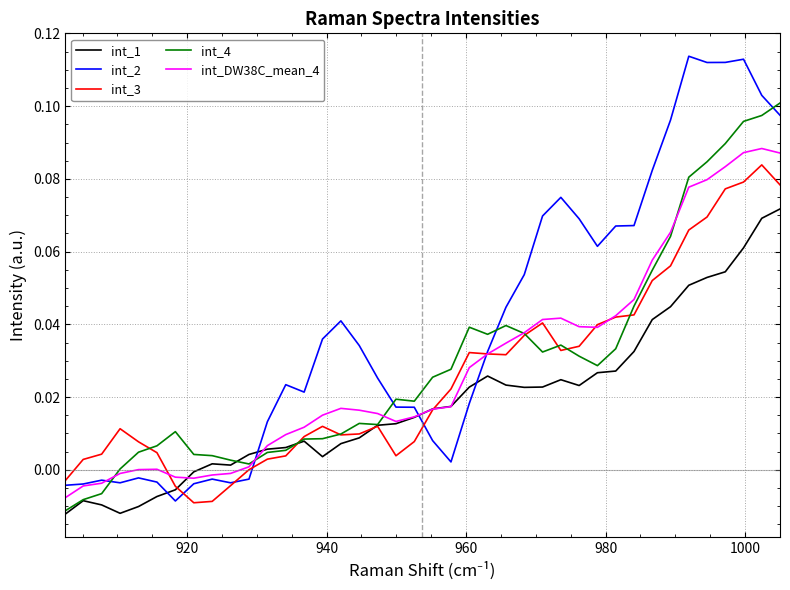

What are all the series names shown in the legend?

int_1, int_2, int_3, int_4, int_DW38C_mean_4